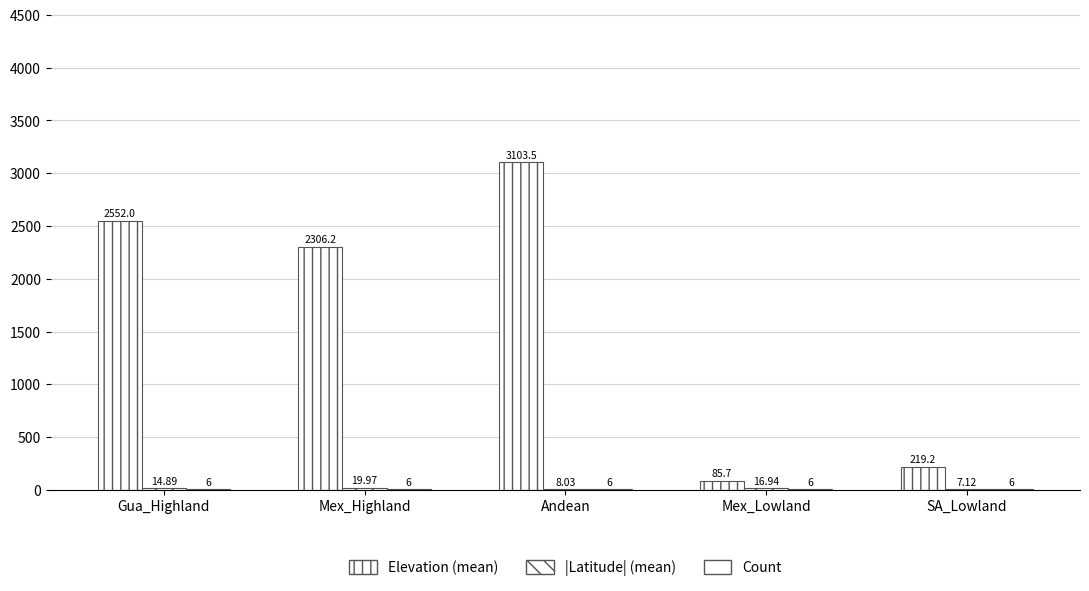

How many data points does each series have?

5